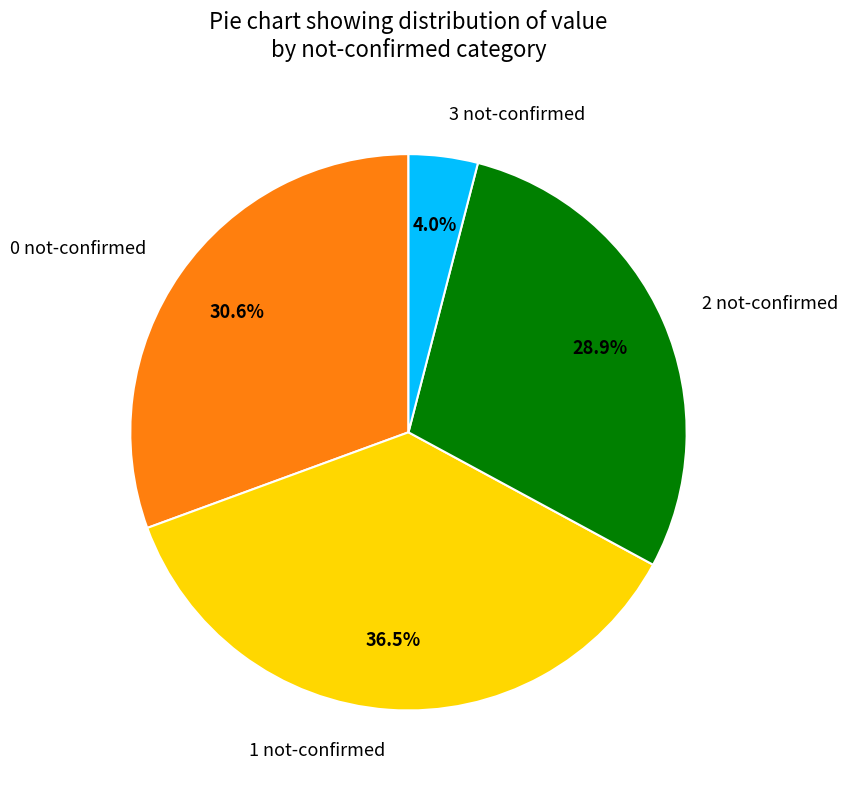

What is the largest slice in the pie chart?

1 not-confirmed